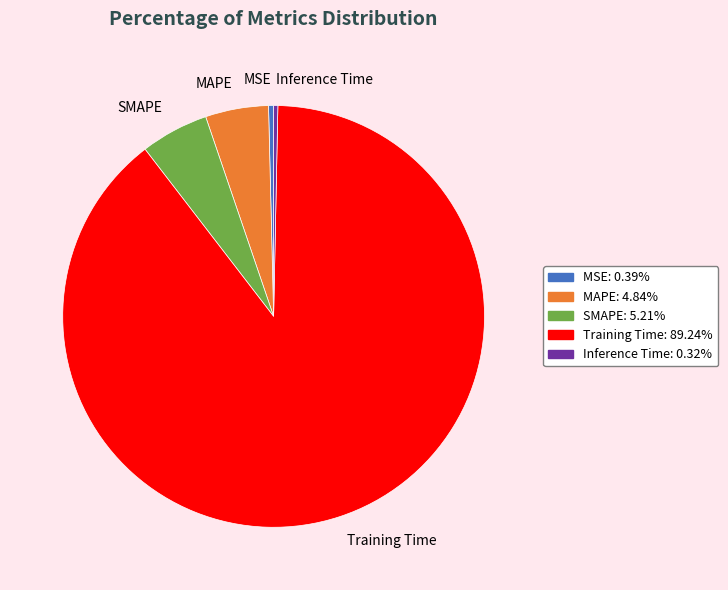

What is the ratio of the value at SMAPE to the value at Training Time?

0.1